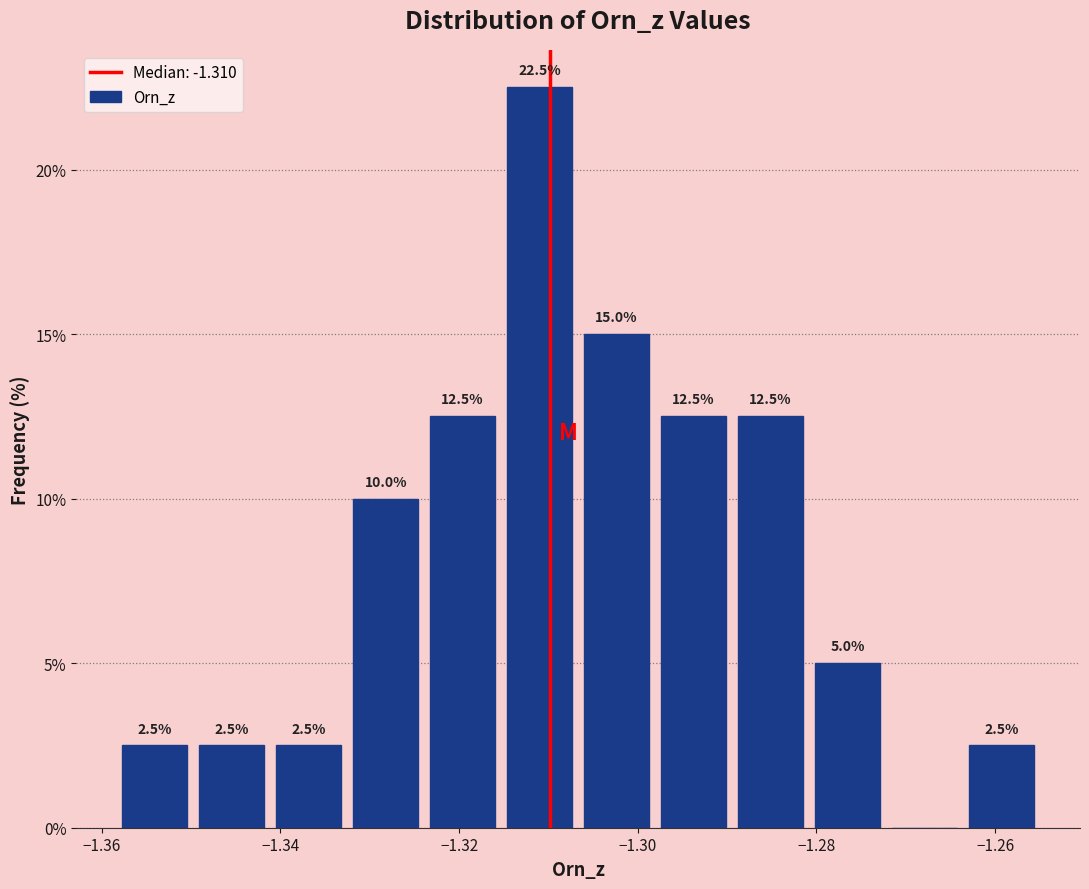

Which range on the x-axis has the tallest bar?

-1.316 to -1.306